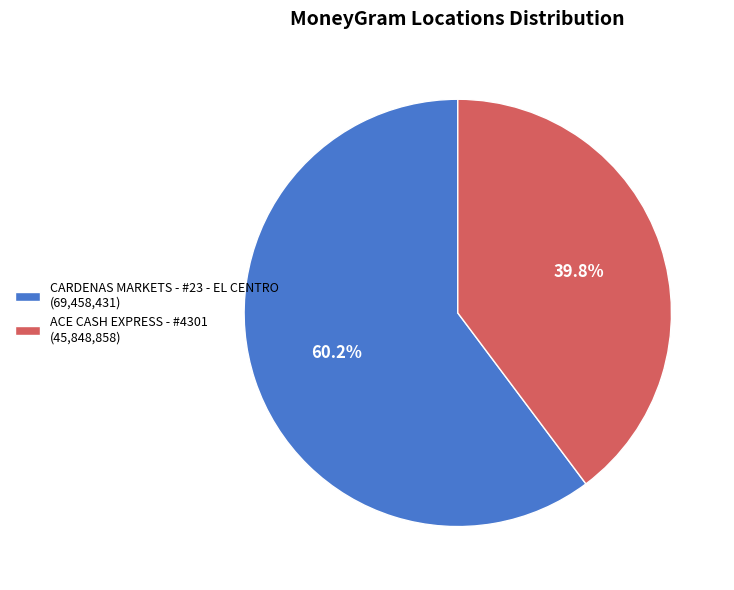

True or false: CARDENAS MARKETS - #23 - EL CENTRO accounts for 74% of the total.

False